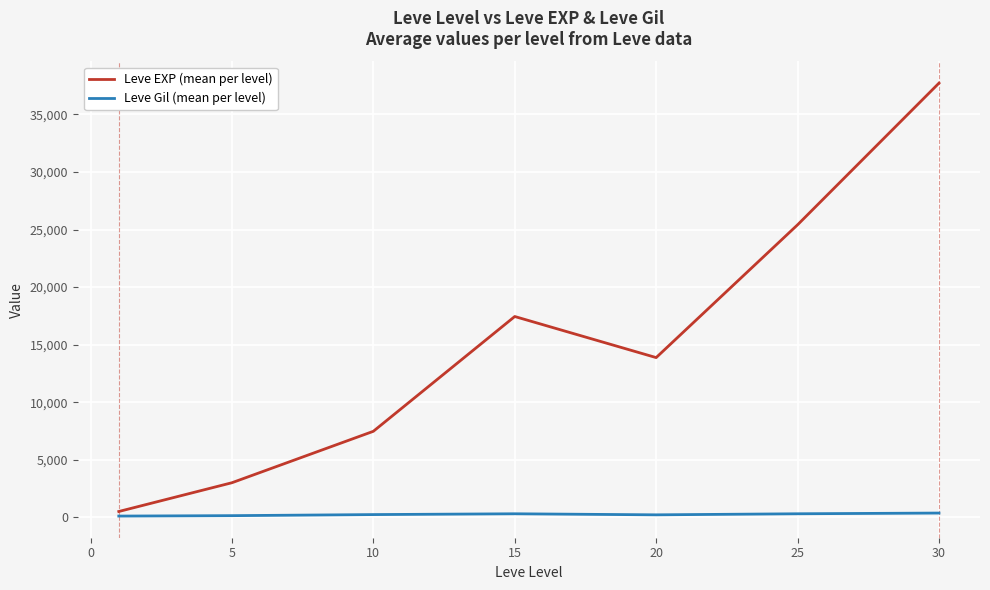

Which series has the largest range (max minus min)?

Leve EXP (mean per level)